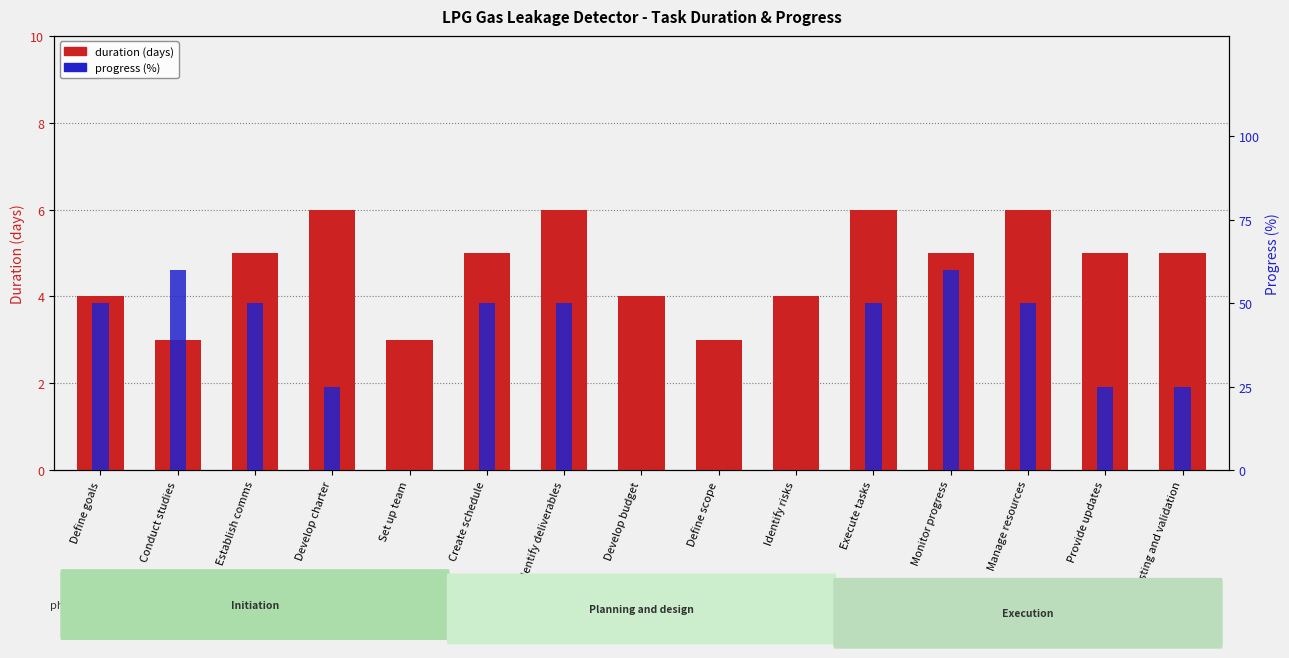

Reading right to left, transcribe all the data shown in this chart.

duration (days): Testing and validation=5	Provide updates=5	Manage resources=6	Monitor progress=5	Execute tasks=6	Identify risks=4	Define scope=3	Develop budget=4	Identify deliverables=6	Create schedule=5	Set up team=3	Develop charter=6	Establish comms=5	Conduct studies=3	Define goals=4
progress (%): Testing and validation=25	Provide updates=25	Manage resources=50	Monitor progress=60	Execute tasks=50	Identify risks=0	Define scope=0	Develop budget=0	Identify deliverables=50	Create schedule=50	Set up team=0	Develop charter=25	Establish comms=50	Conduct studies=60	Define goals=50